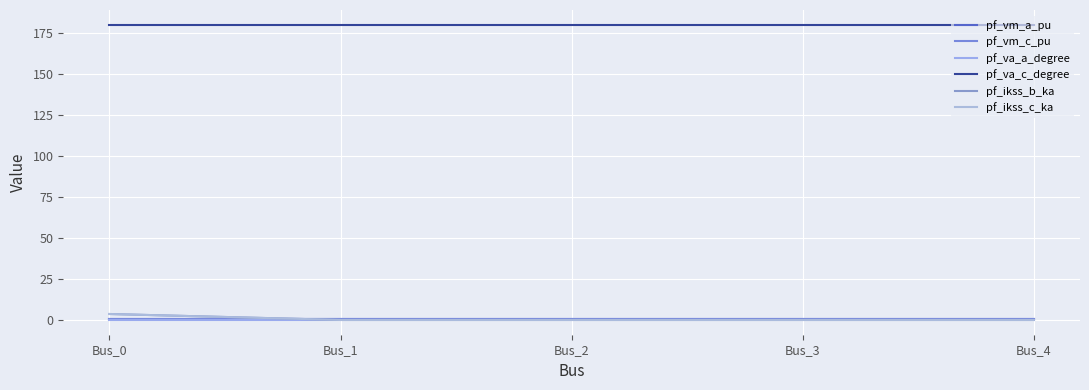

Does the chart have visible grid lines?

Yes